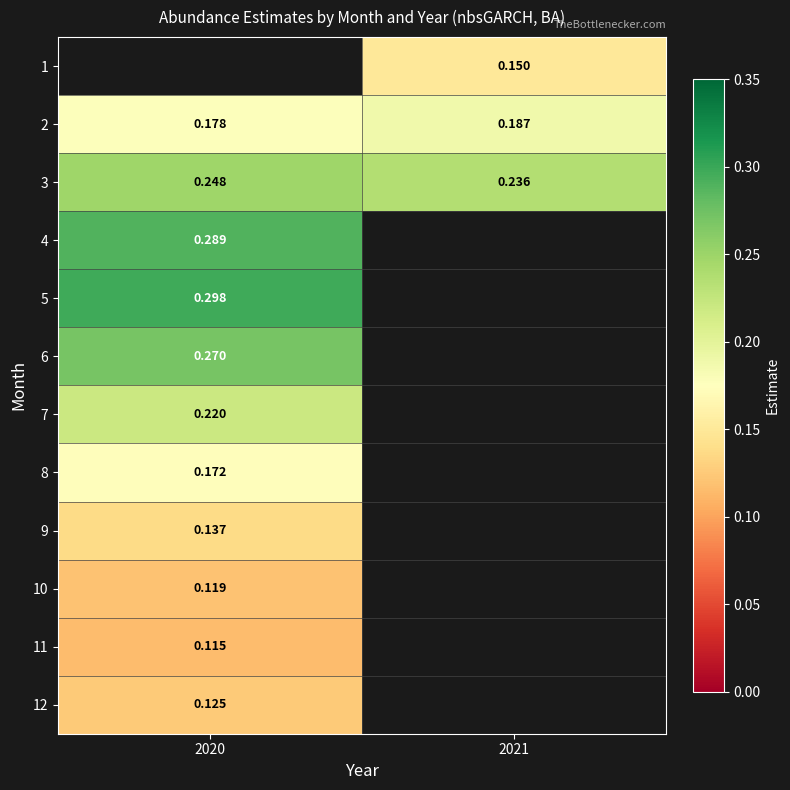

What is the minimum value shown in the chart?

0.1